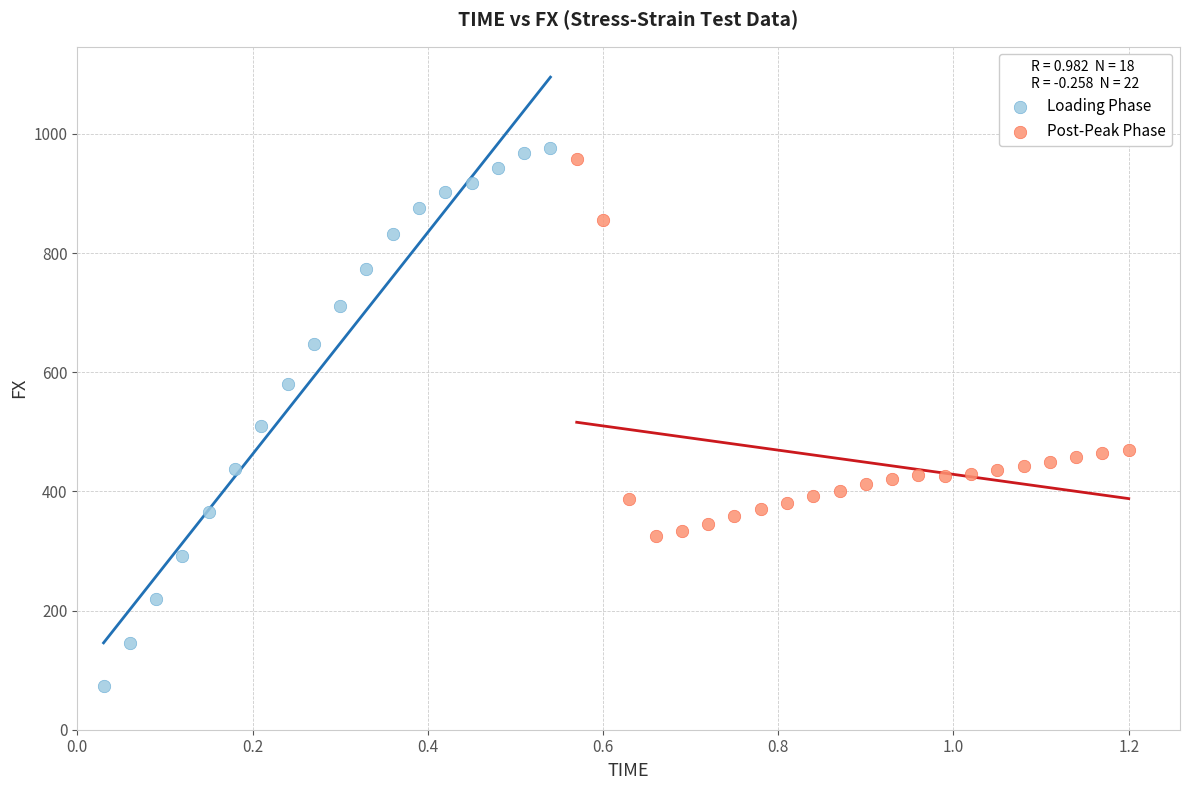

Which series reaches the minimum Y coordinate?

Loading Phase